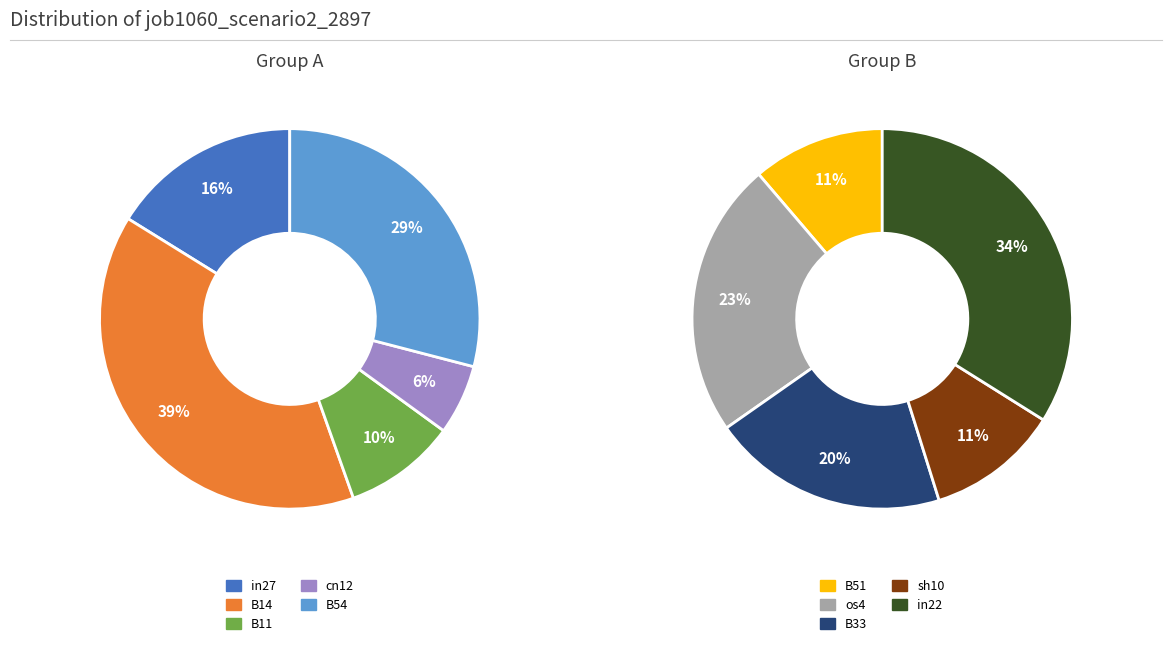

Which slice is the smallest?

cn12